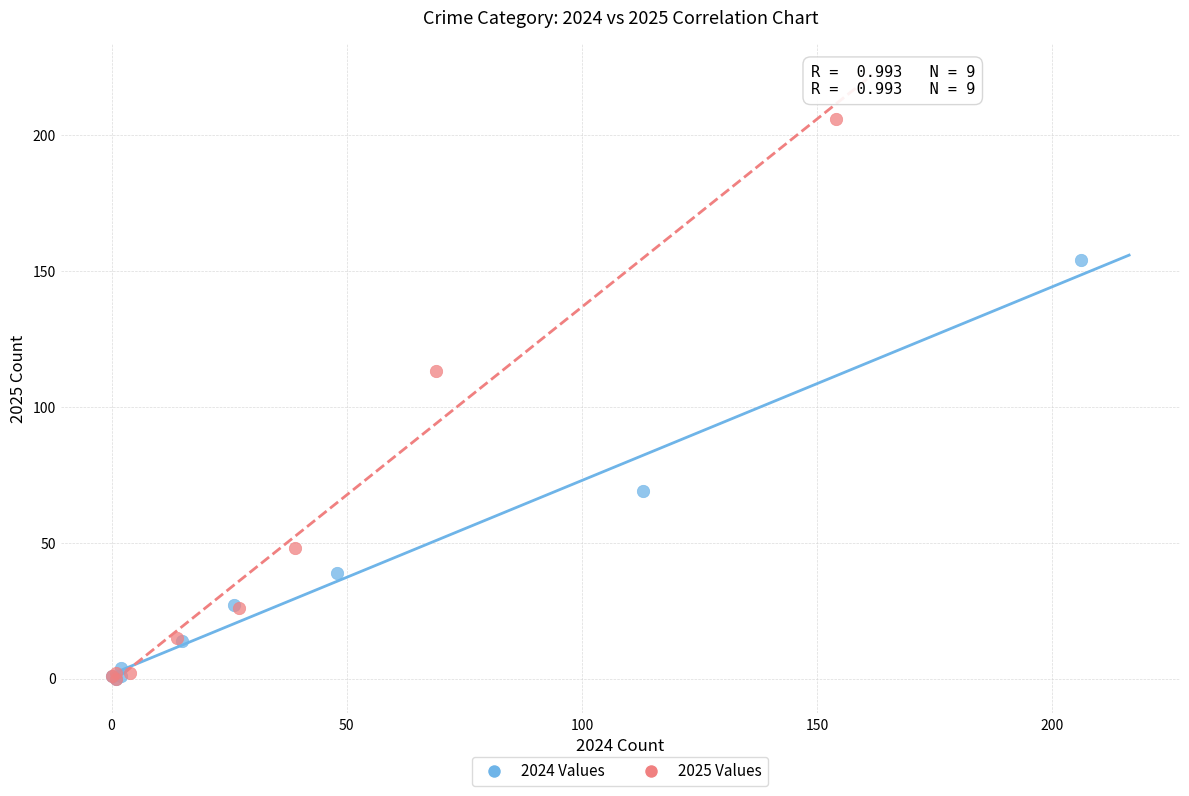

Which series has the largest Y range (max minus min)?

2025 Values